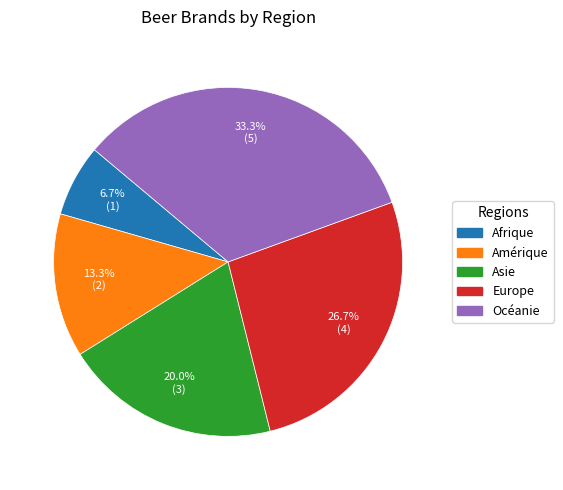

To the nearest percent, what is the combined percentage of Afrique and Océanie?

40%